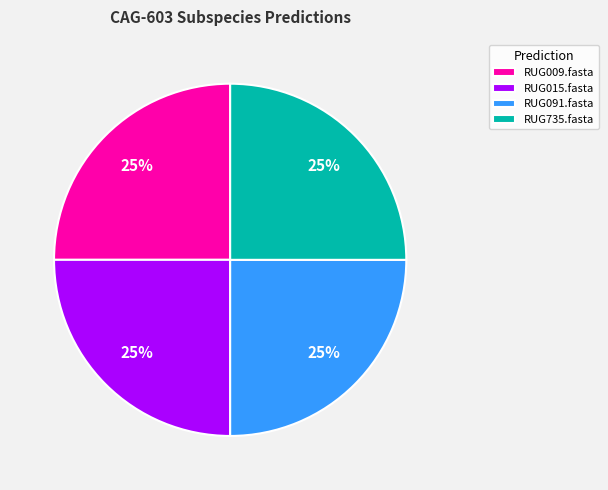

Count the number of slices in the pie.

4